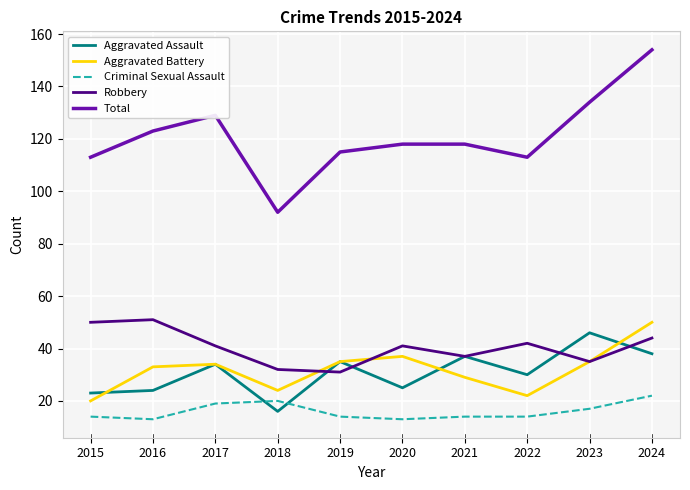

What is the difference between the maximum and minimum values in the Aggravated Assault series?

30